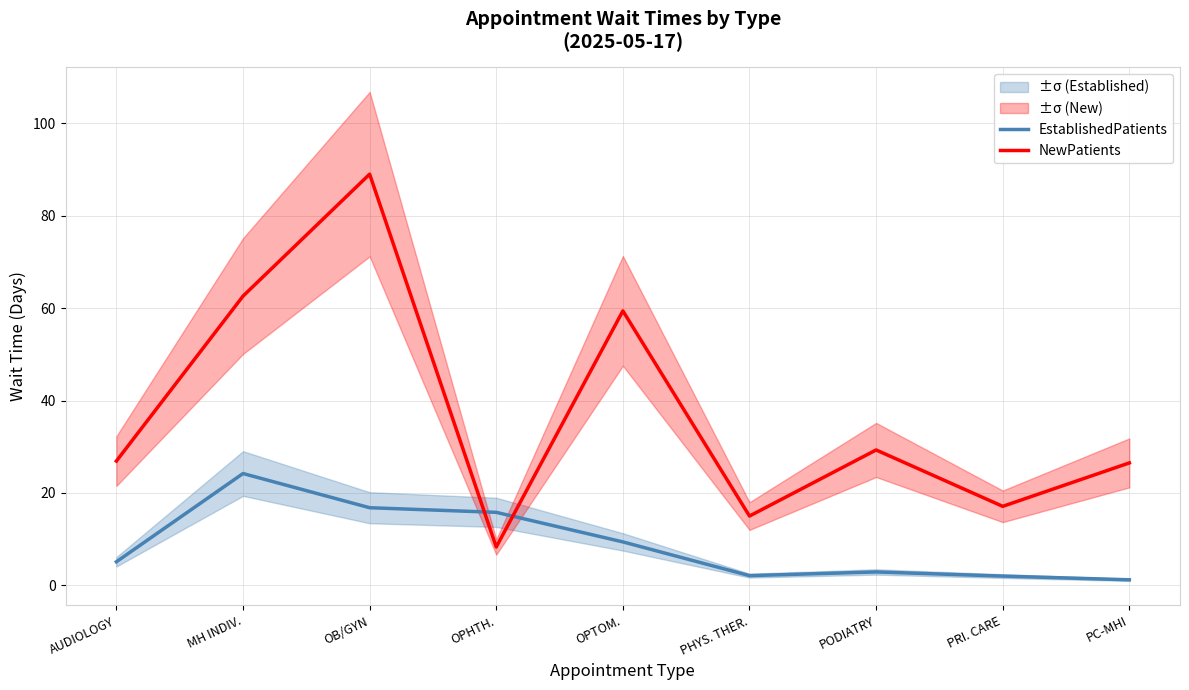

At which label is EstablishedPatients closest to 12?

OPTOM.